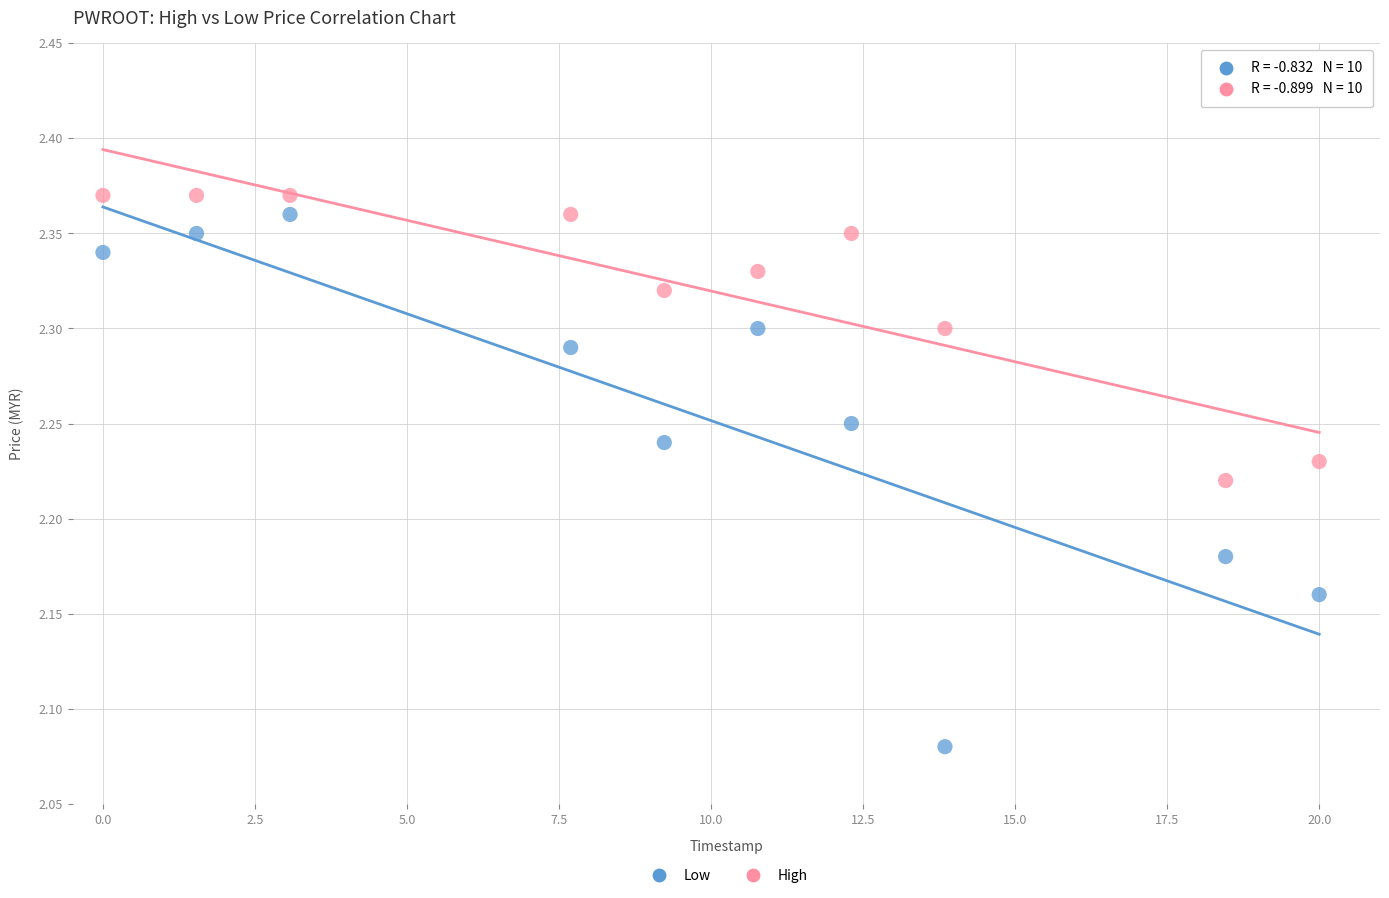

Which series has the widest spread of Y values?

Low